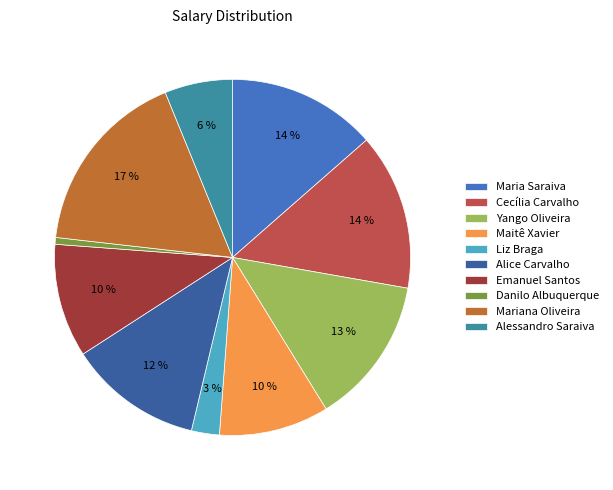

The Maria Saraiva slice represents 23% of the pie. True or false?

False